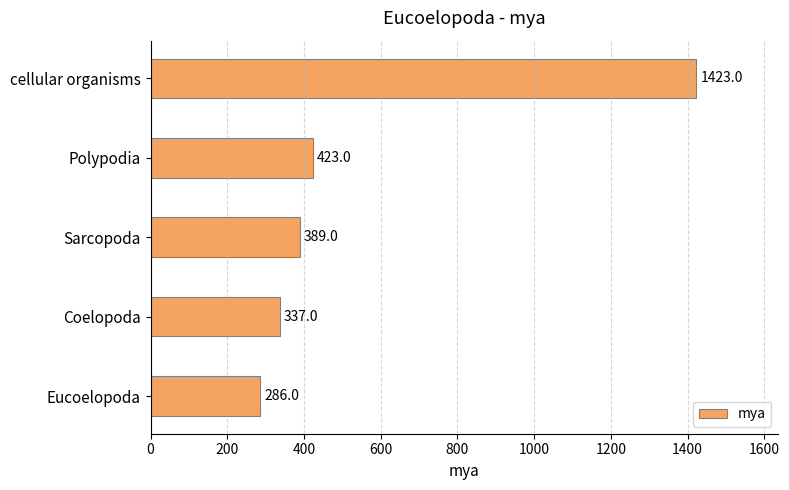

At which category does the chart reach its minimum across all series?

Eucoelopoda